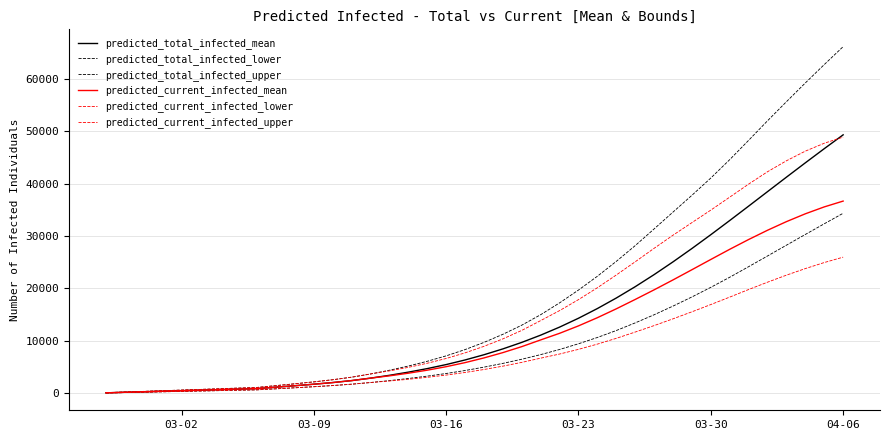

What is the difference between the maximum and minimum values in the predicted_total_infected_upper series?

65991